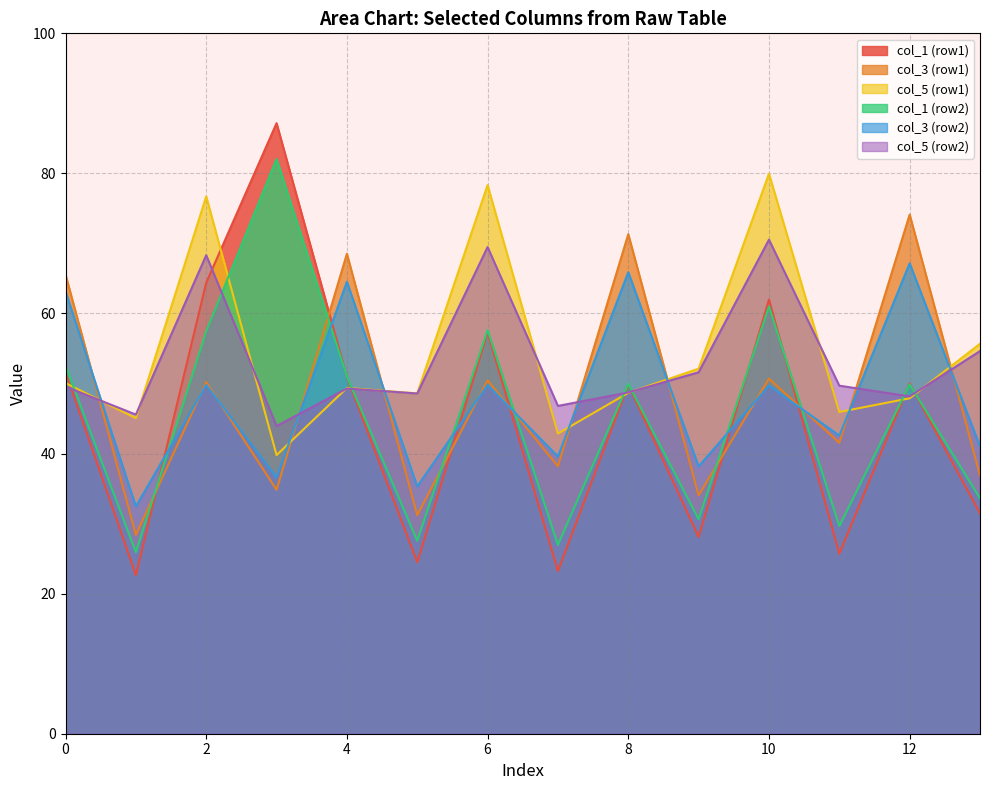

List the labels in order of col_5 value, largest first.

1, 0